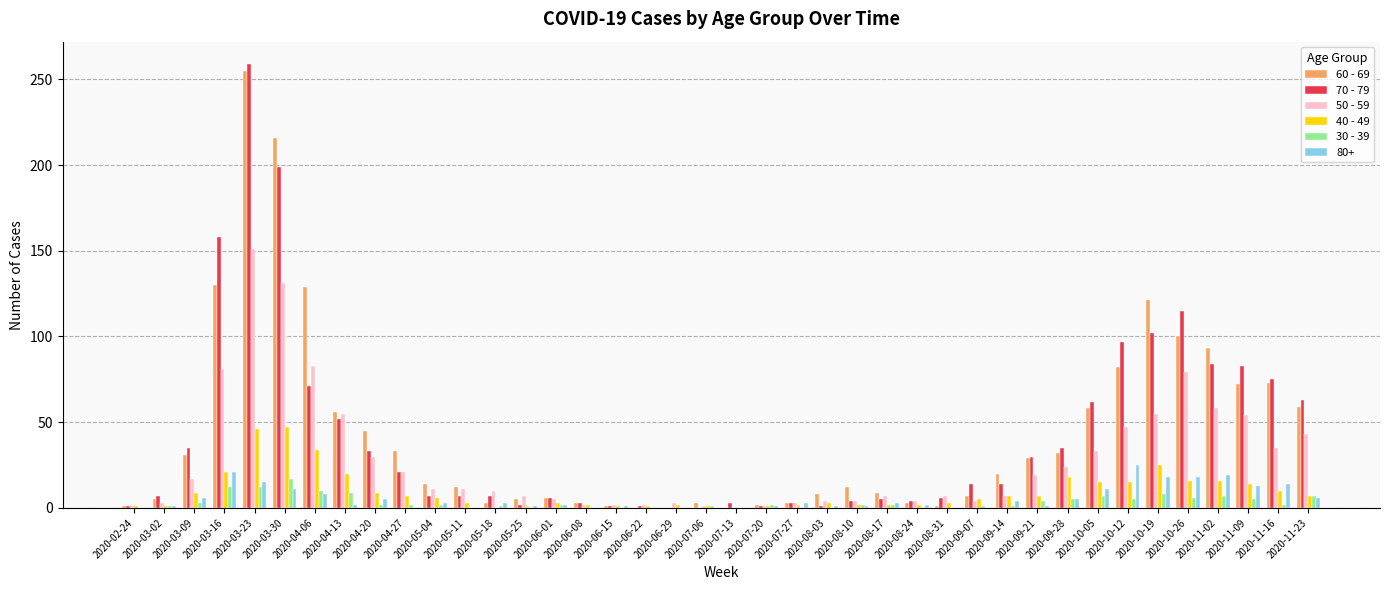

What is the maximum value shown in the chart?

259